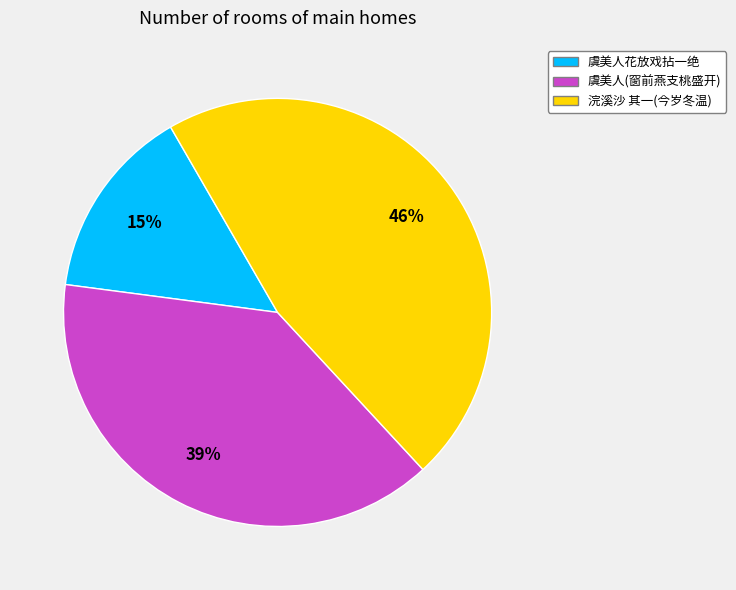

Does 虞美人(窗前燕支桃盛开) account for over 50% of the chart?

No